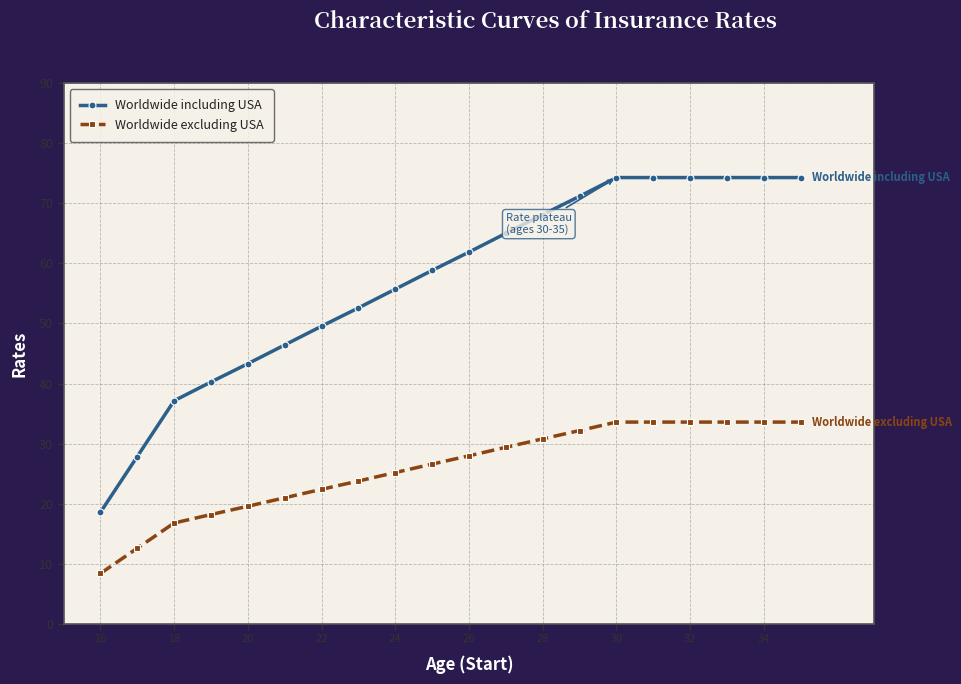

At how many categories does at least one series exceed 48?

14